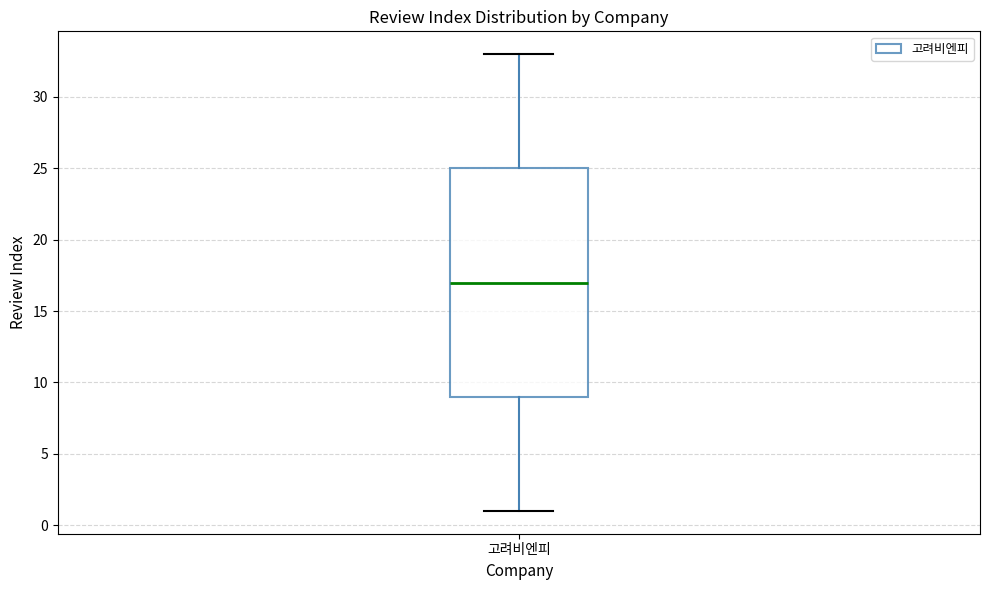

Transcribe this box plot: give where the median line is, the range the box spans, and where the two whiskers end, as read against the y-axis. The values are not printed on the chart, so give them approximately, as read against the axis.

median 17, box 9 to 25, whiskers 1 to 33